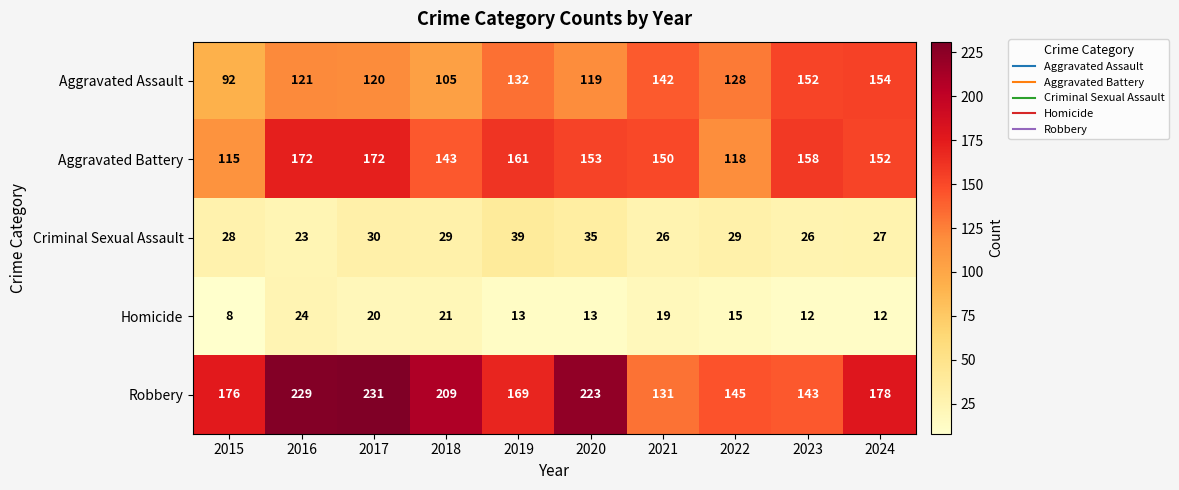

Which series has the largest total across all categories?

Robbery